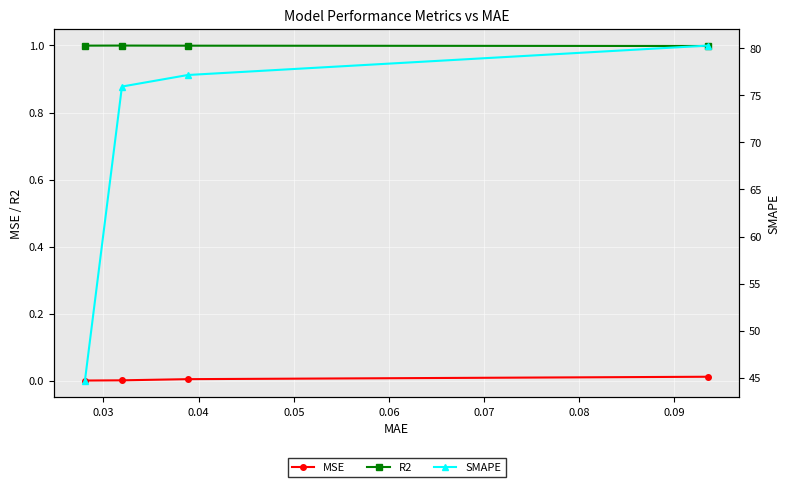

What are all the series names shown in the legend?

MSE, R2, SMAPE